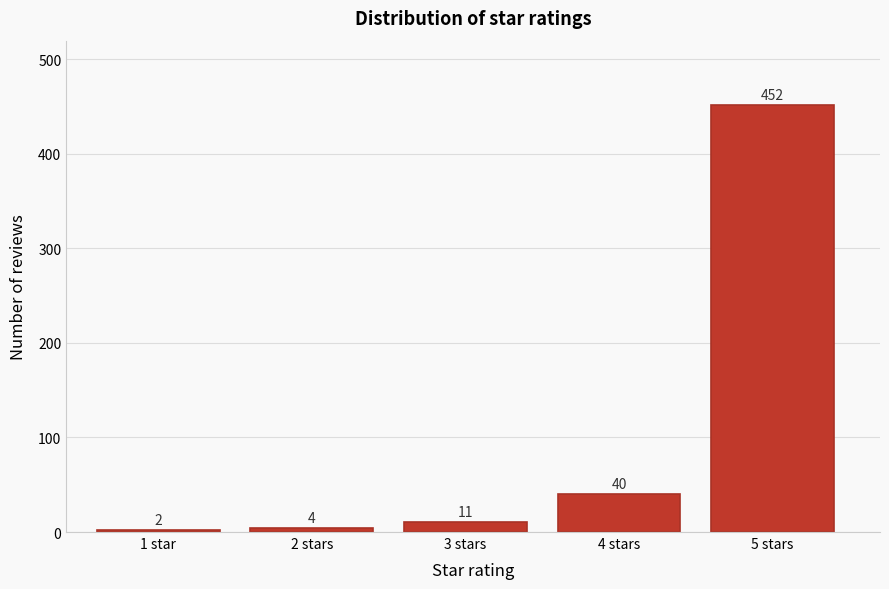

Reading left to right, transcribe all the data shown in this chart.

1 star=2	2 stars=4	3 stars=11	4 stars=40	5 stars=452